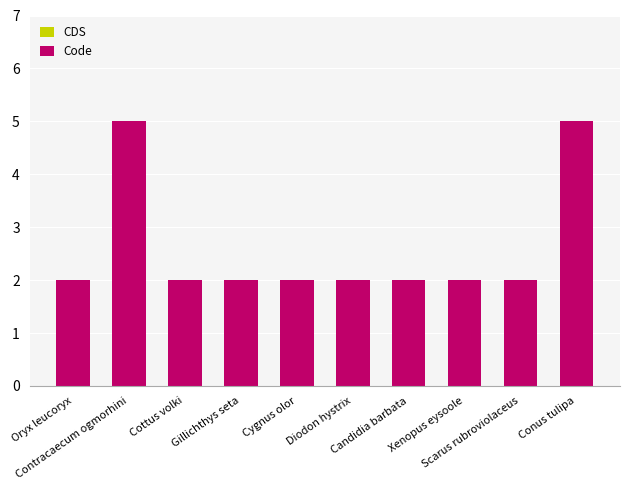

What is the average value?

3